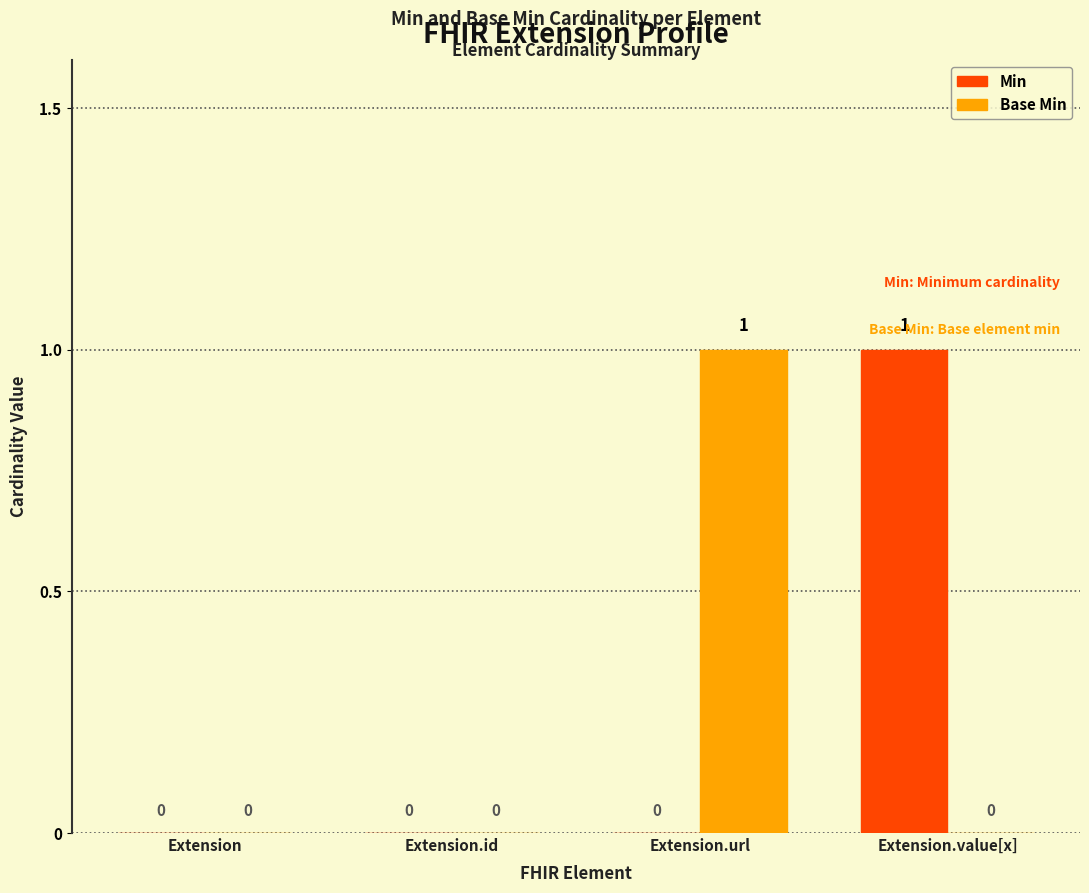

Which category has the highest value in the Base Min series?

Extension.url